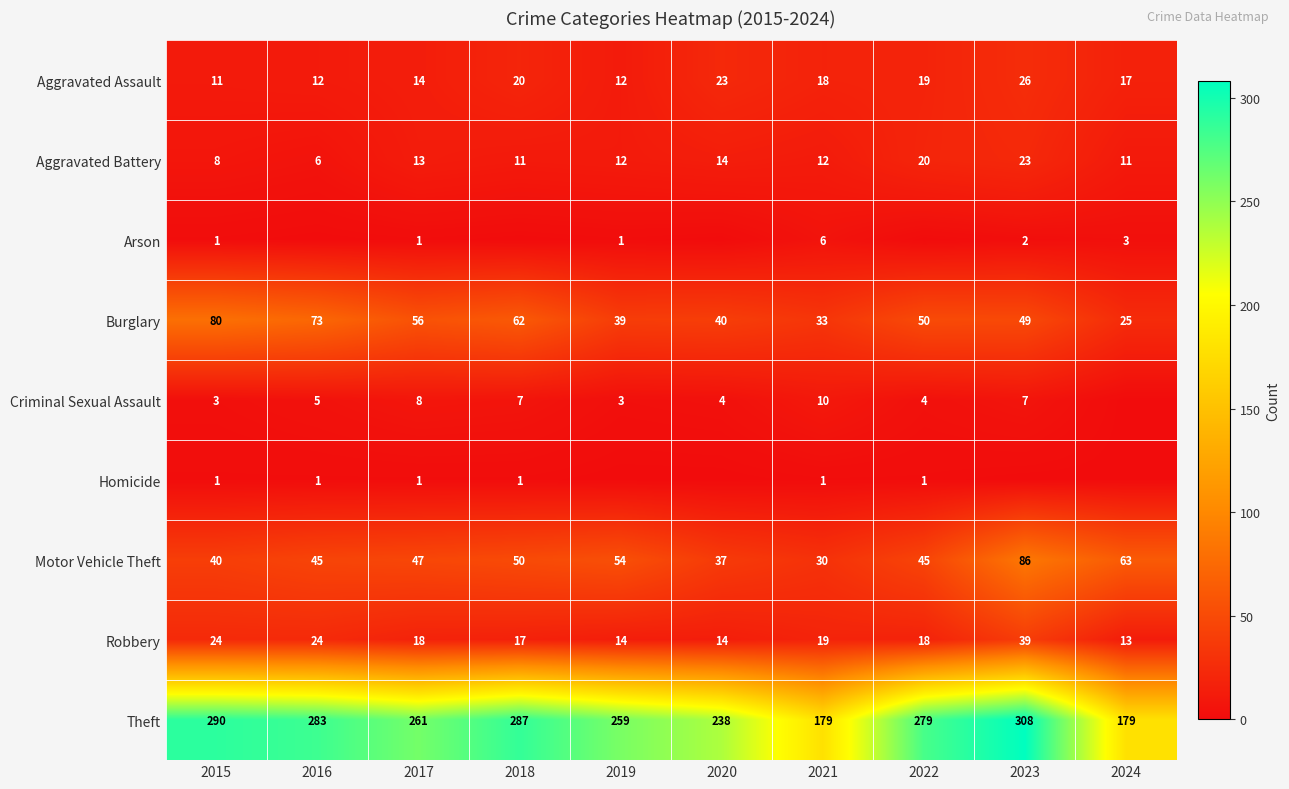

The Motor Vehicle Theft series shows 93 at 2024. True or false?

False